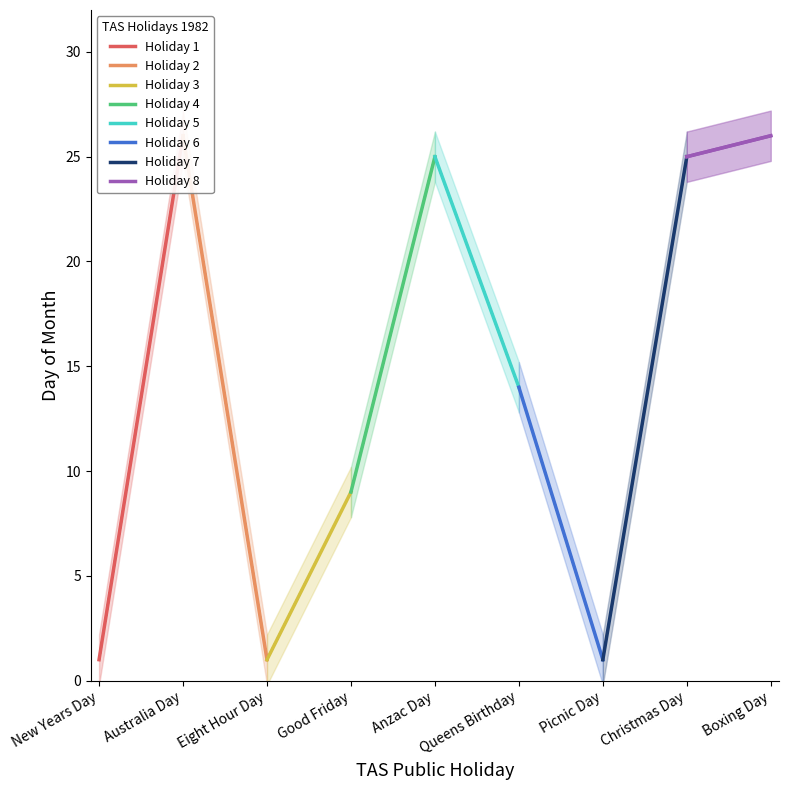

What is the difference between the maximum and second lowest values?

25